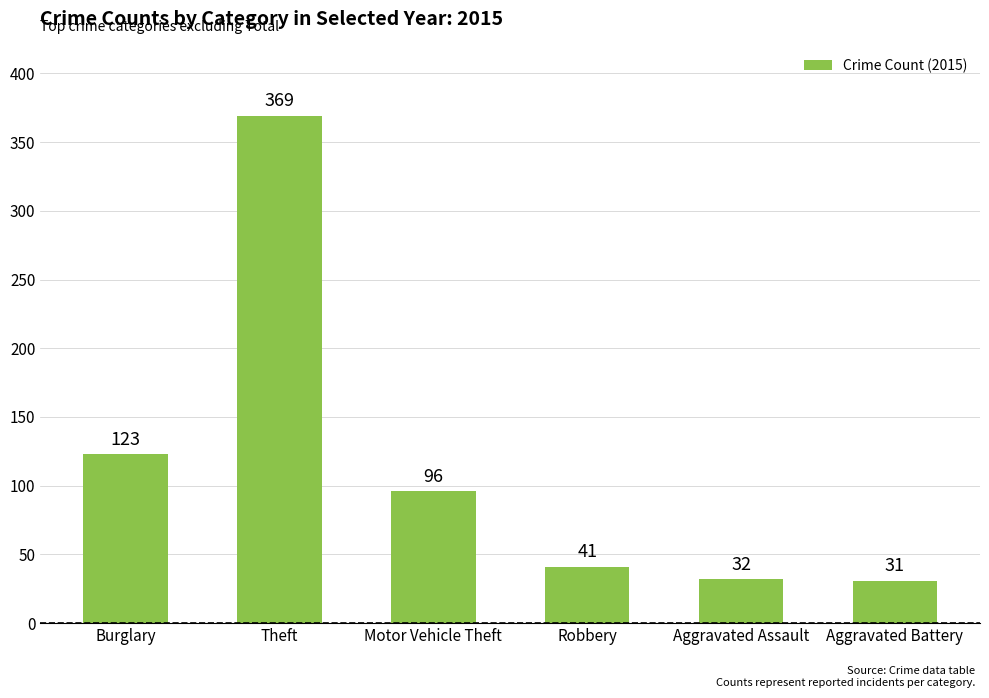

What is the label of the 6th bar from the left?

Aggravated Battery